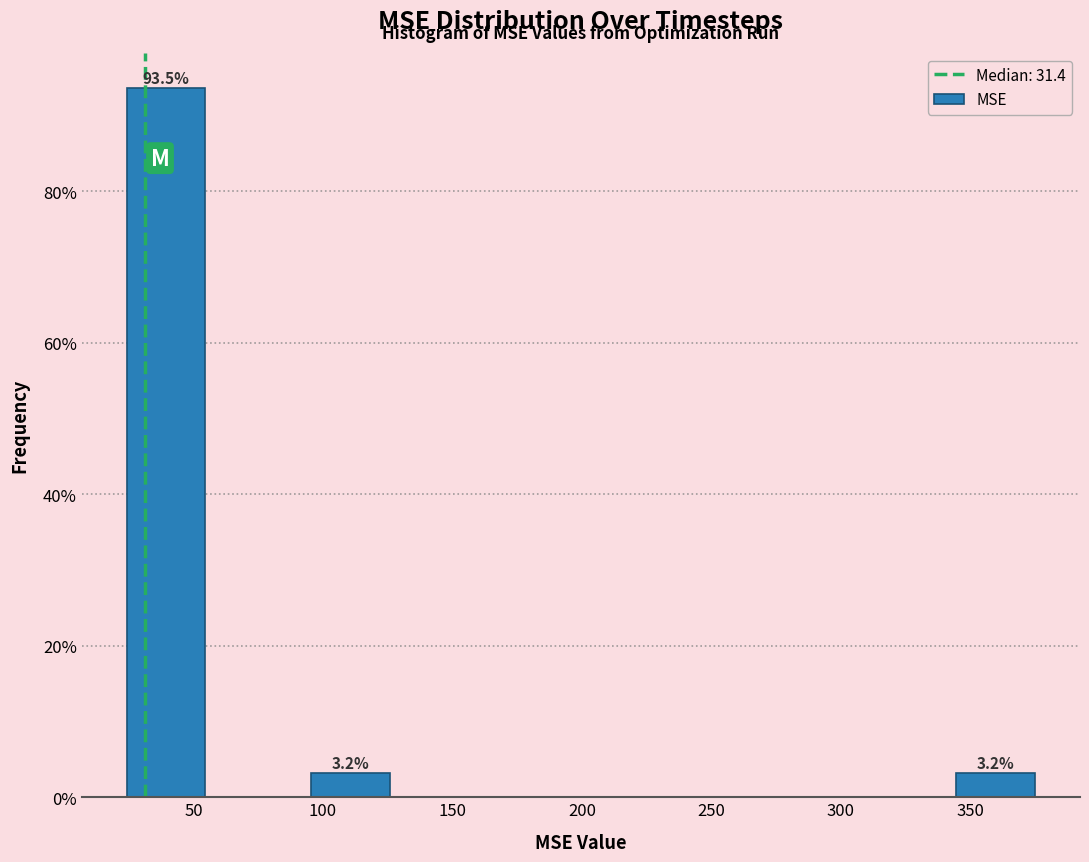

Over which range of the x-axis is the bar tallest?

20 to 55